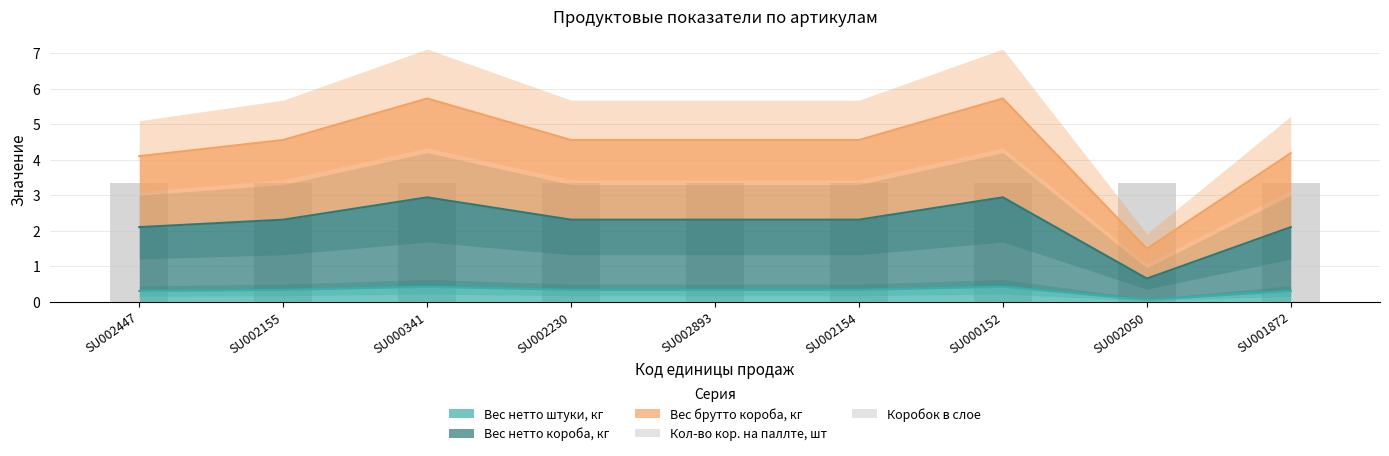

At which label does Вес нетто короба, кг reach its minimum?

SU002050